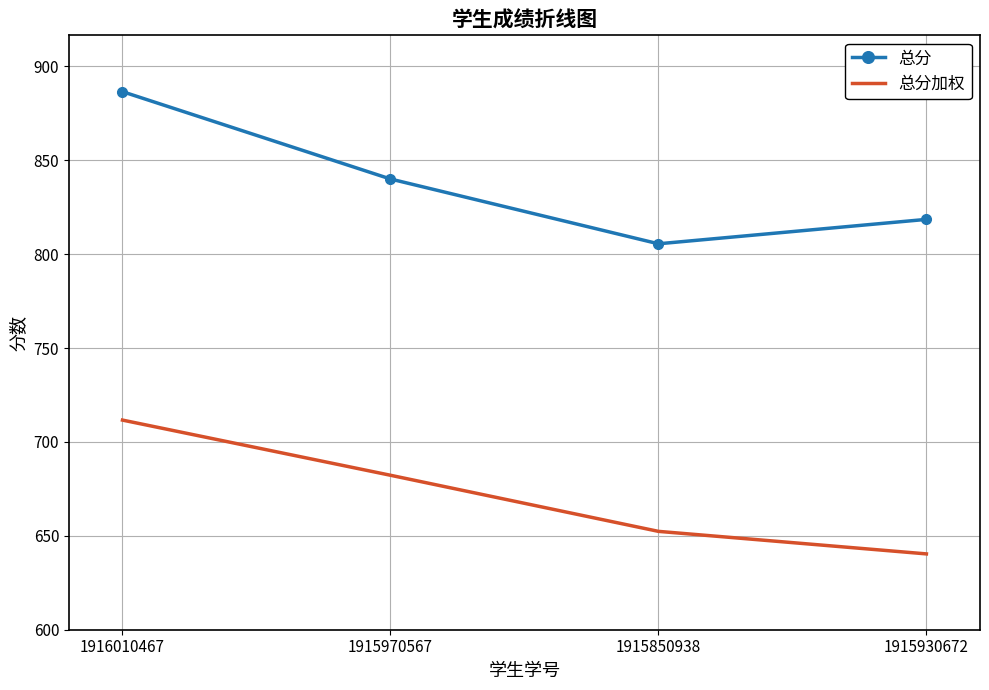

The value of 总分 at 1916010467 is 479.4. True or false?

False